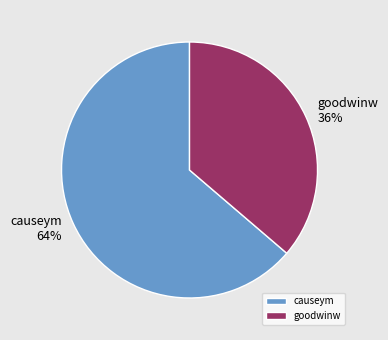

Is there a majority slice in this chart?

Yes